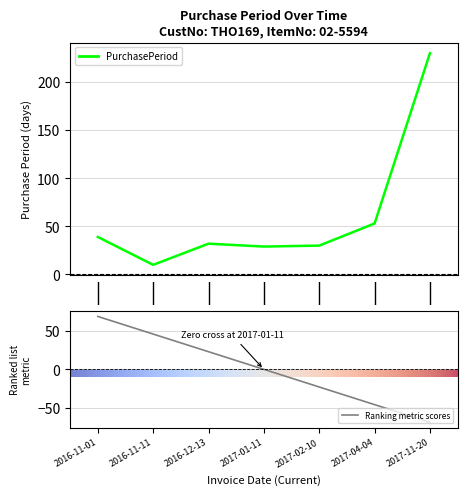

Reading left to right, extract all data points from this chart.

39	10	32	29	30	53	230